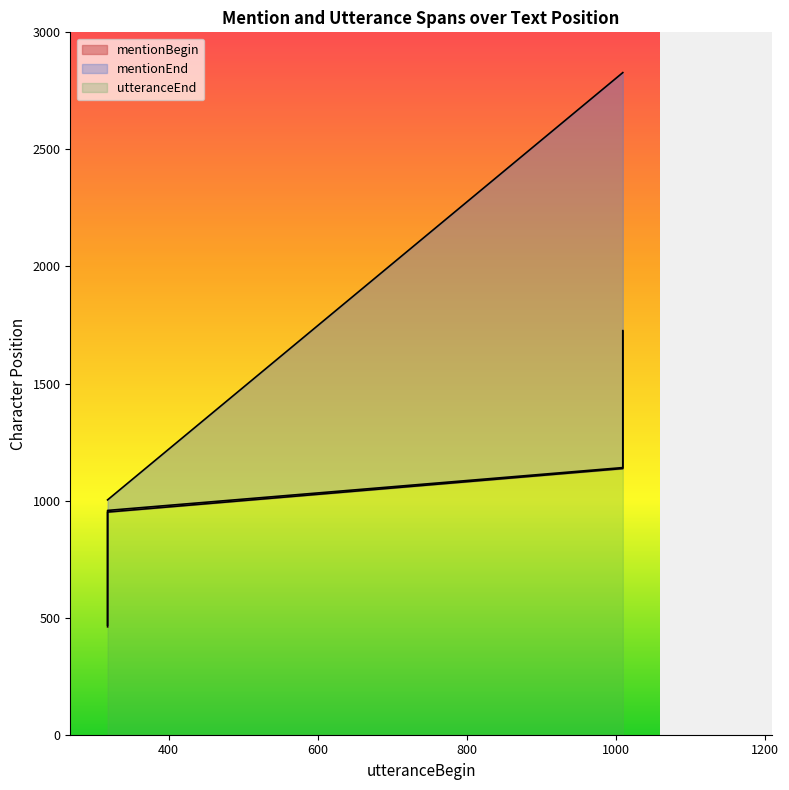

What is the total value across all series at 1009?

5106